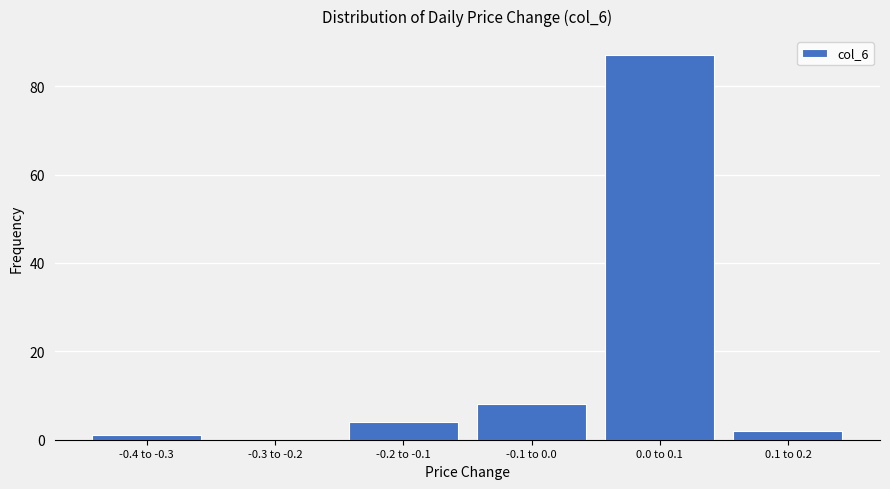

Reading left to right, what are all the values shown in this chart?

-0.4 to -0.3=1	-0.3 to -0.2=0	-0.2 to -0.1=4	-0.1 to 0.0=8	0.0 to 0.1=87	0.1 to 0.2=2